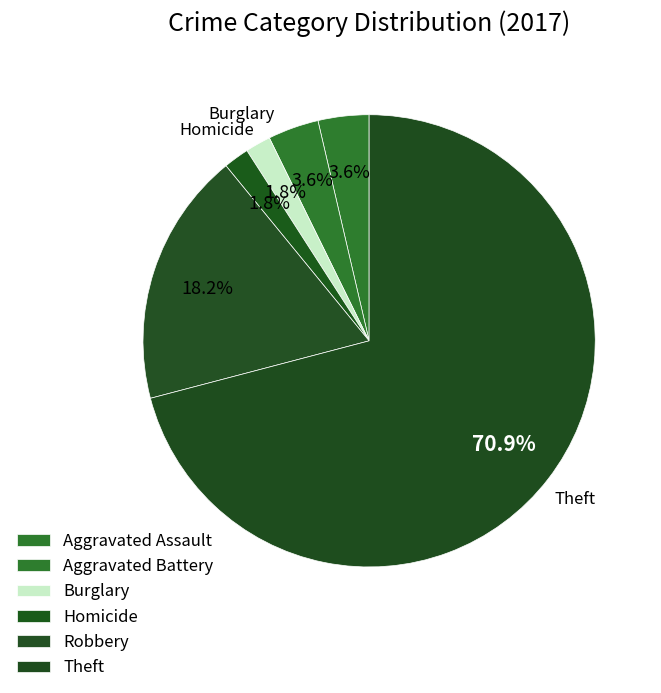

Between Homicide and Burglary, which is larger?

Homicide